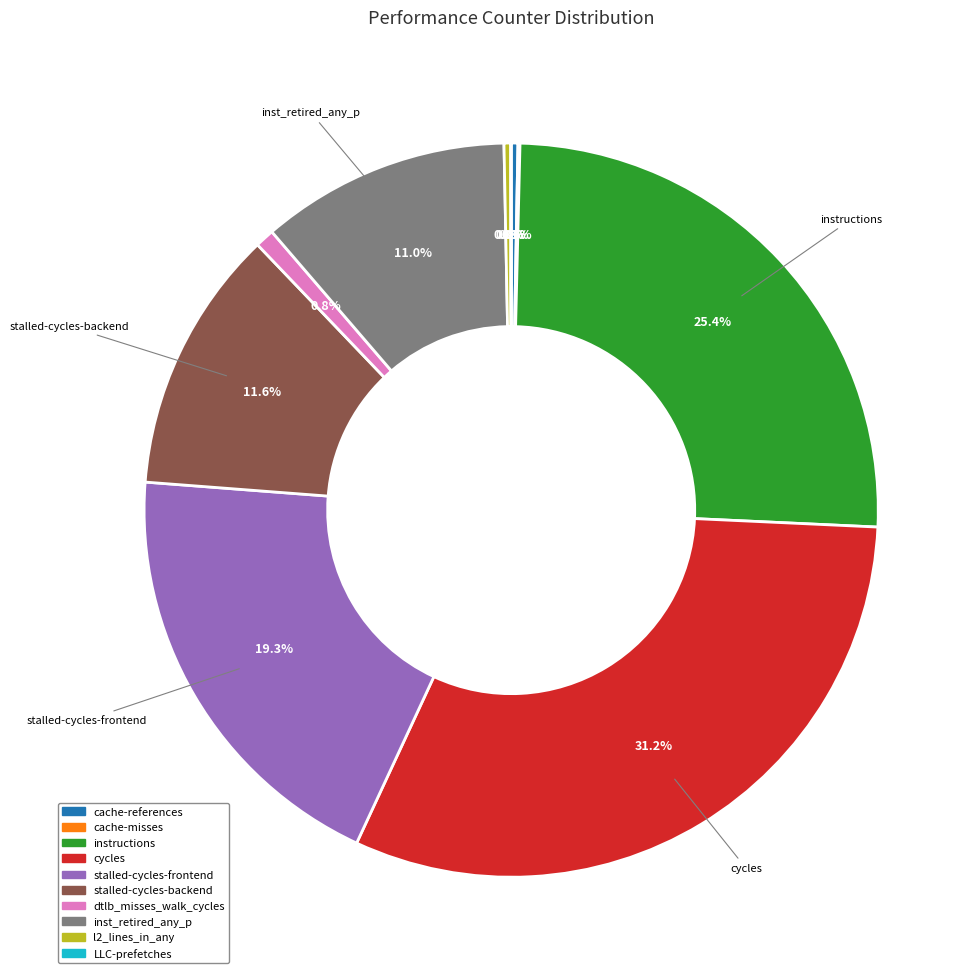

Does any single category account for the majority?

No